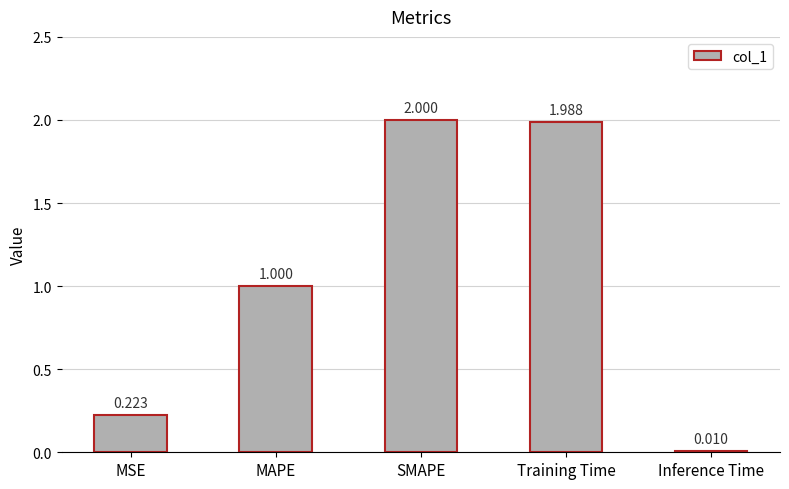

How many categories are shown in the chart?

5